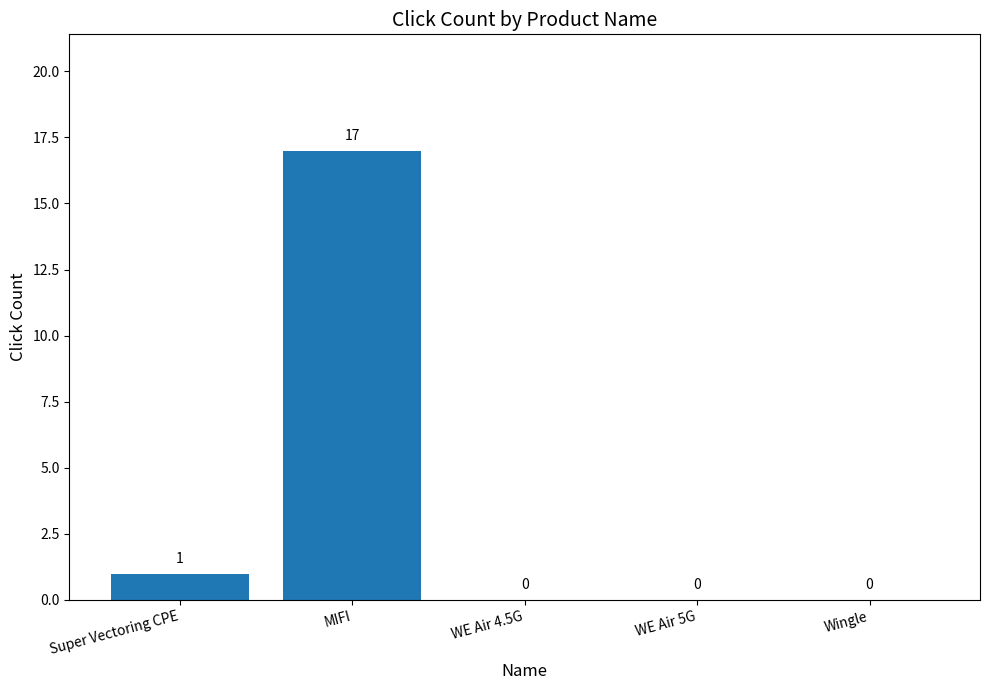

What is the sum of the values at Super Vectoring CPE and MIFI?

18